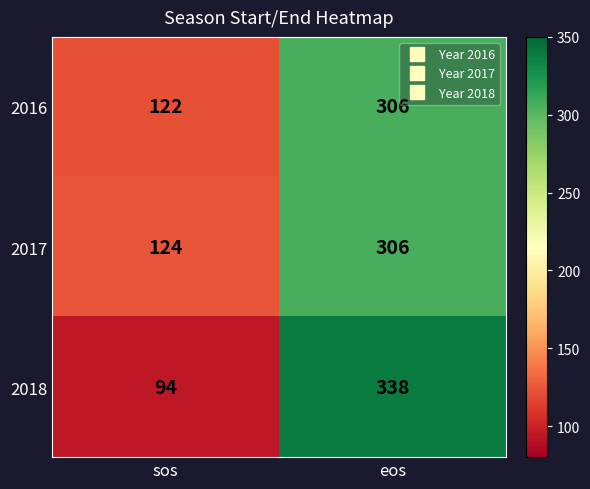

What is the difference between the 2017 values at sos and eos?

182